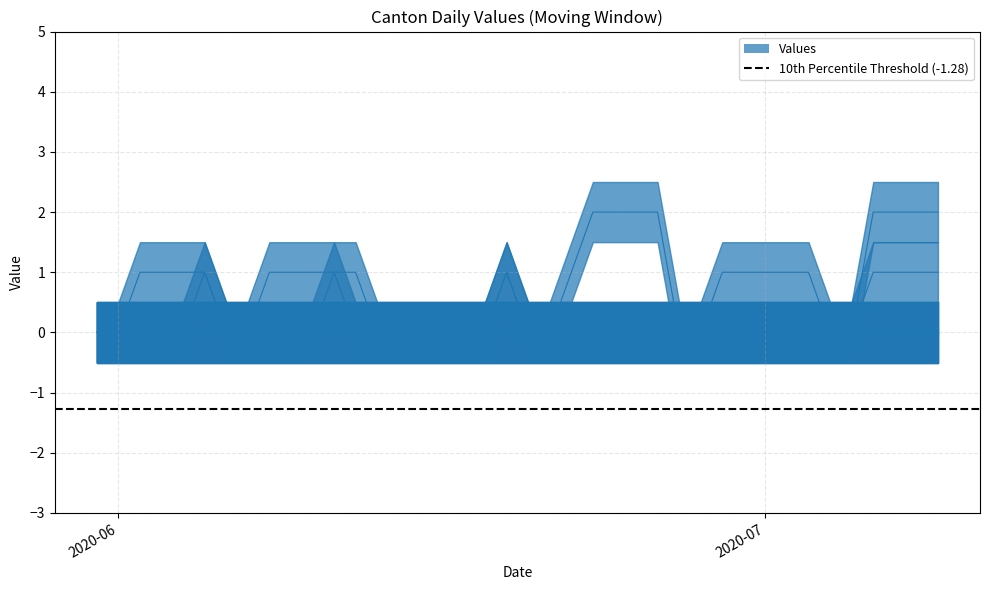

What is the label of the 34th point from the left?

2020-07-03